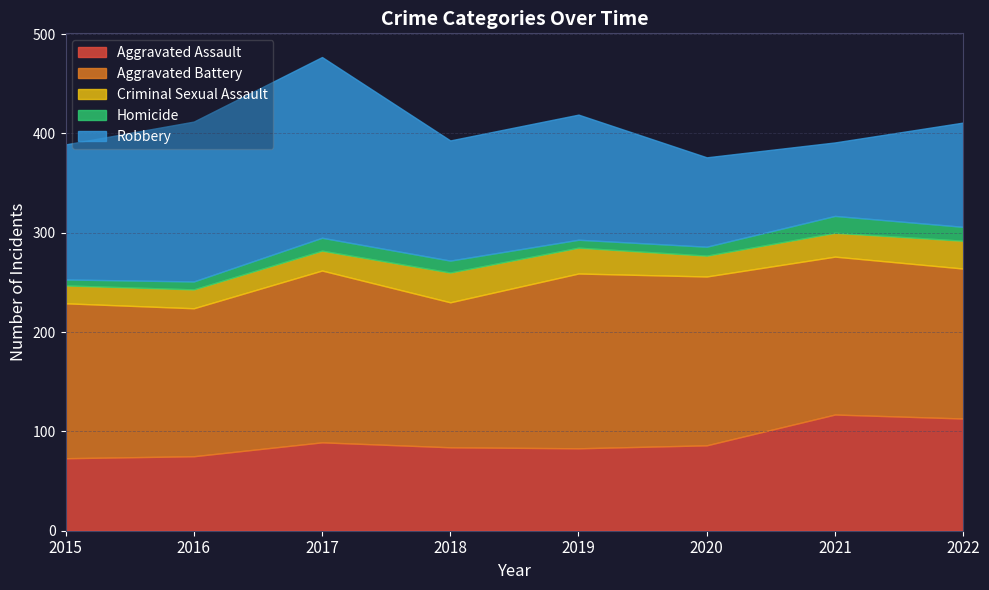

In Aggravated Battery, how many points are higher than both neighbors (excluding endpoints)?

2